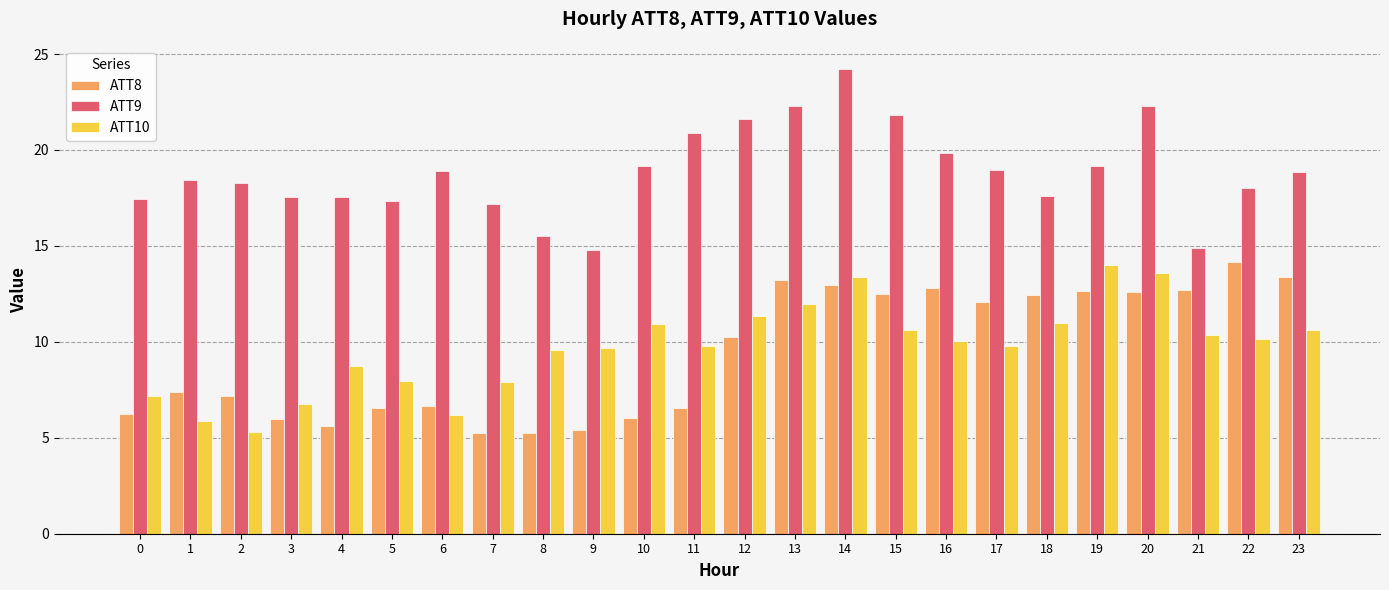

What is the difference between the highest and lowest values at 3?

11.5